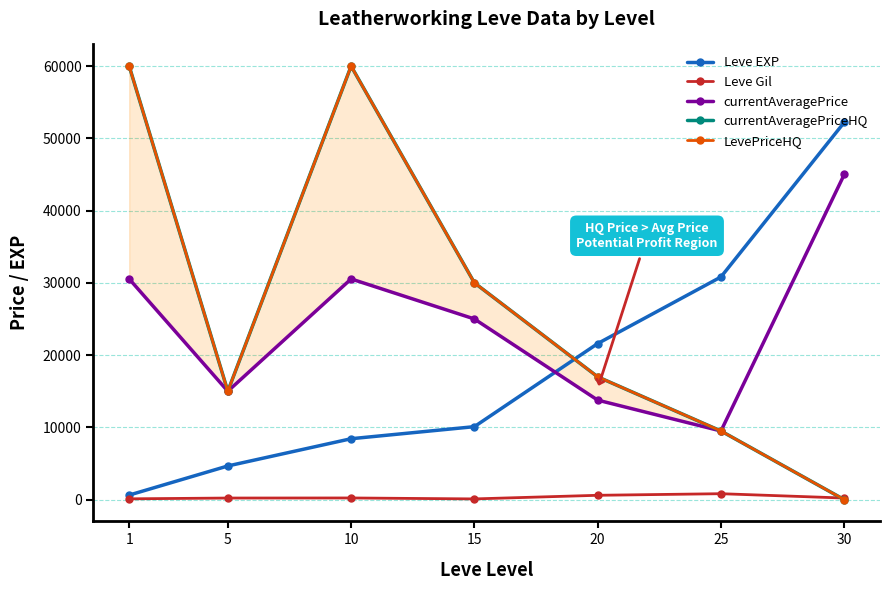

What is the maximum value shown in the chart?

60000.0